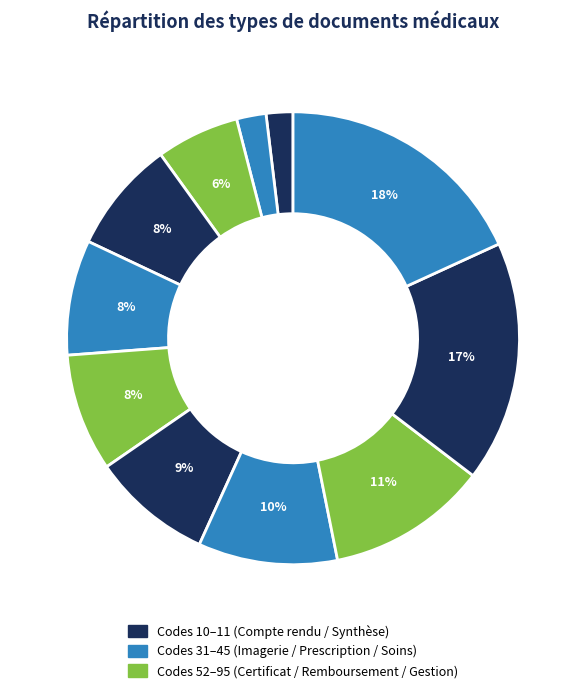

How many slices are in this pie chart?

11